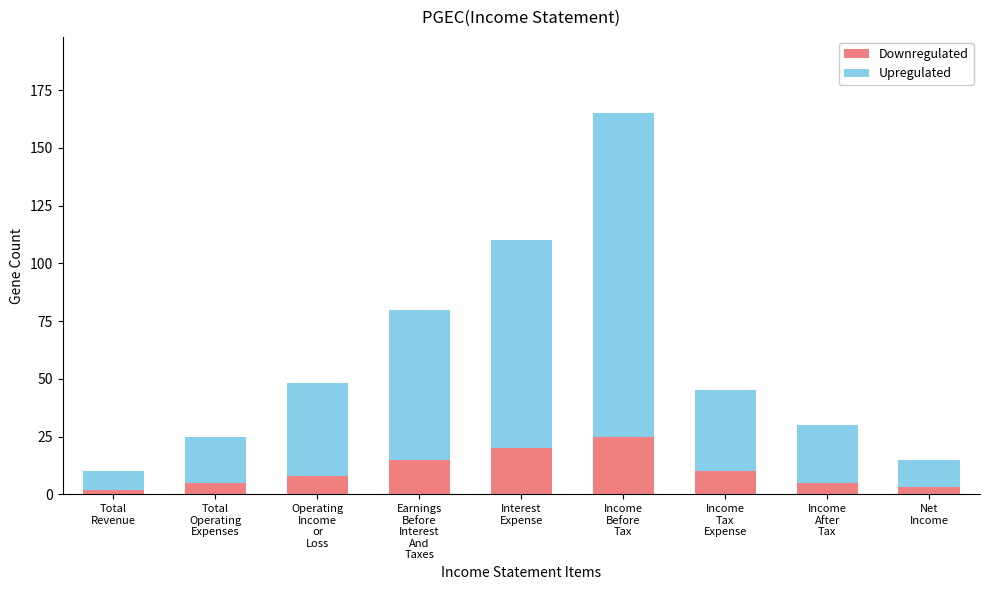

What is the sum of all Downregulated values?

93